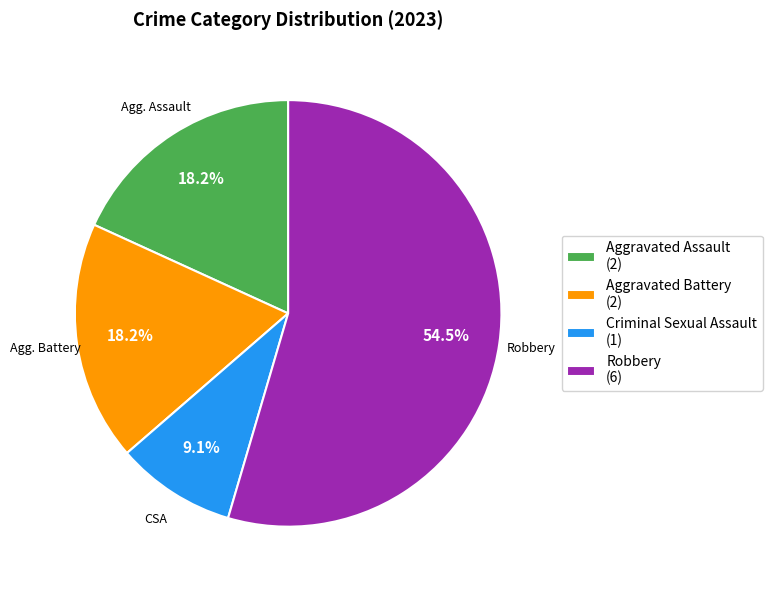

Combined, do Robbery and Aggravated Battery account for over 50%?

Yes